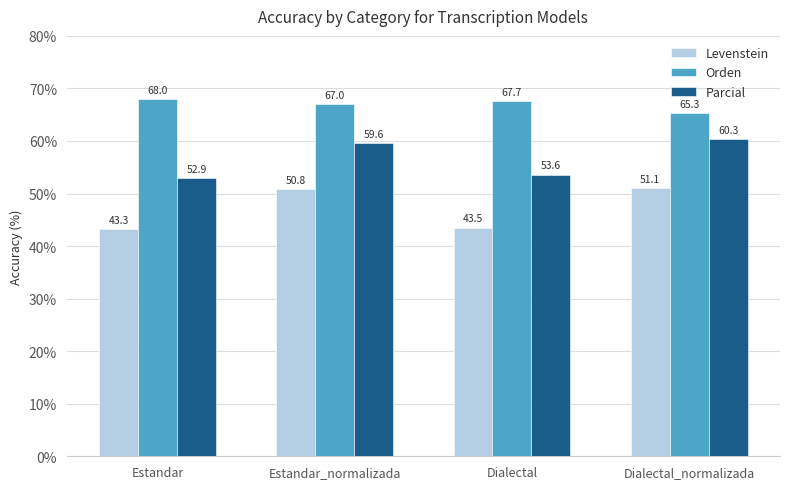

Is it true that Orden equals 109.5 at Estandar?

False